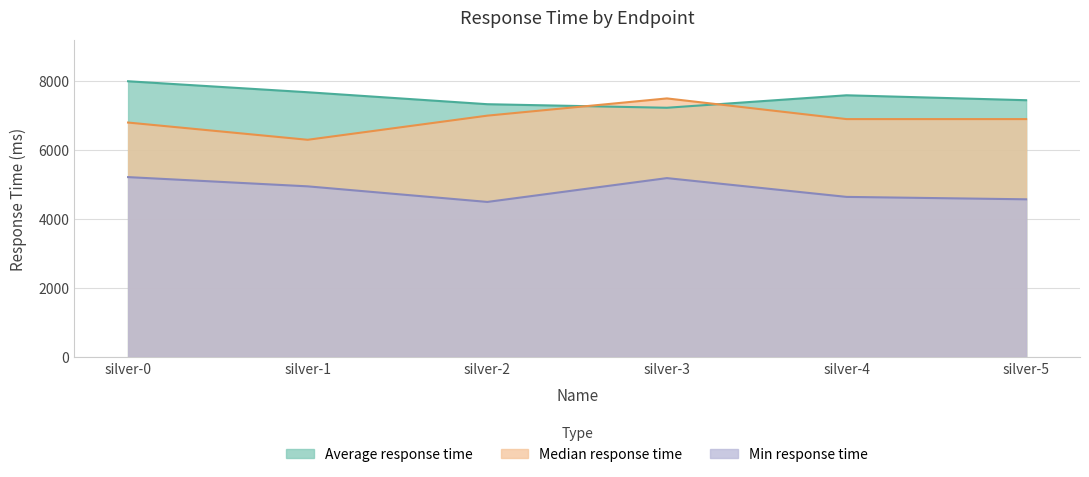

List the series in order of their overall mean, highest first.

Average response time, Median response time, Min response time